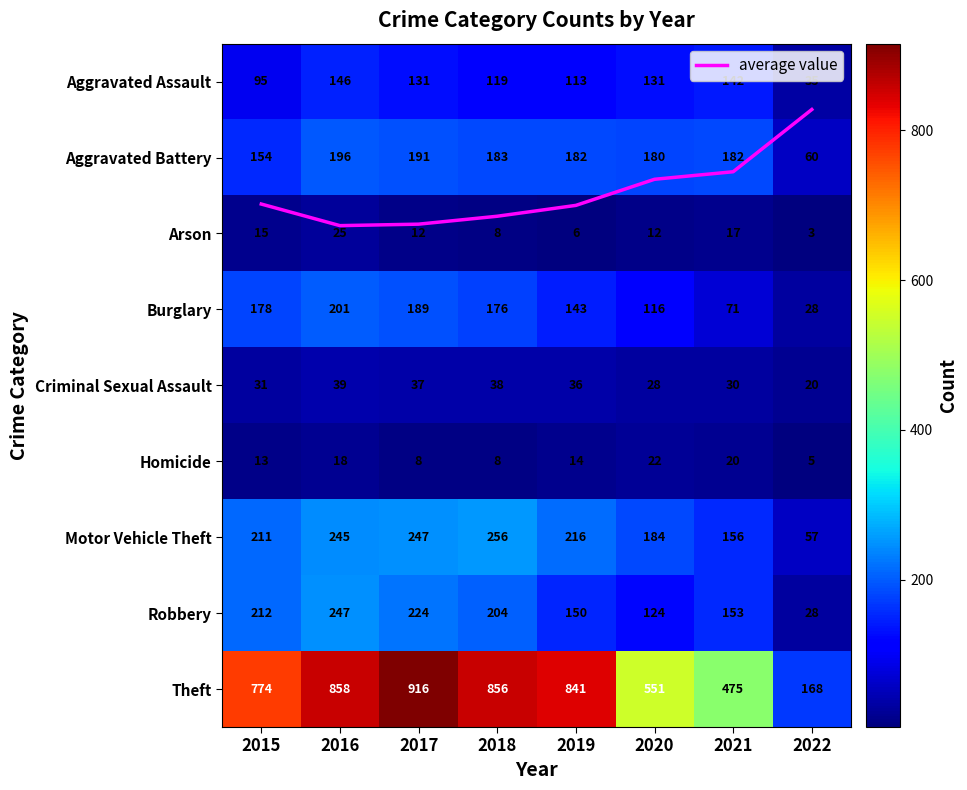

True or false: Burglary has a value of 189.0 at 2017.

True